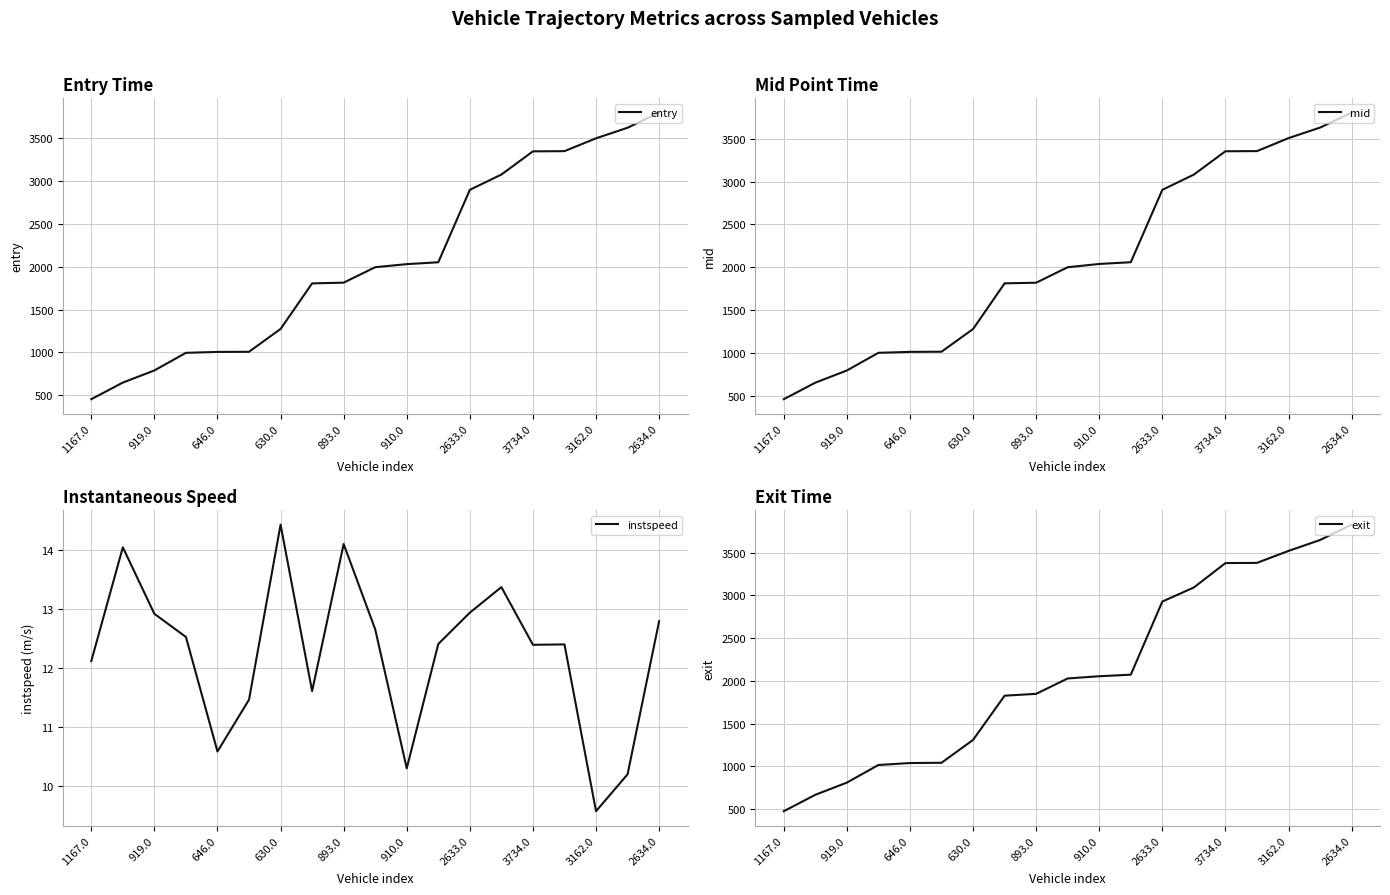

What is the maximum value for entry?

3796.2